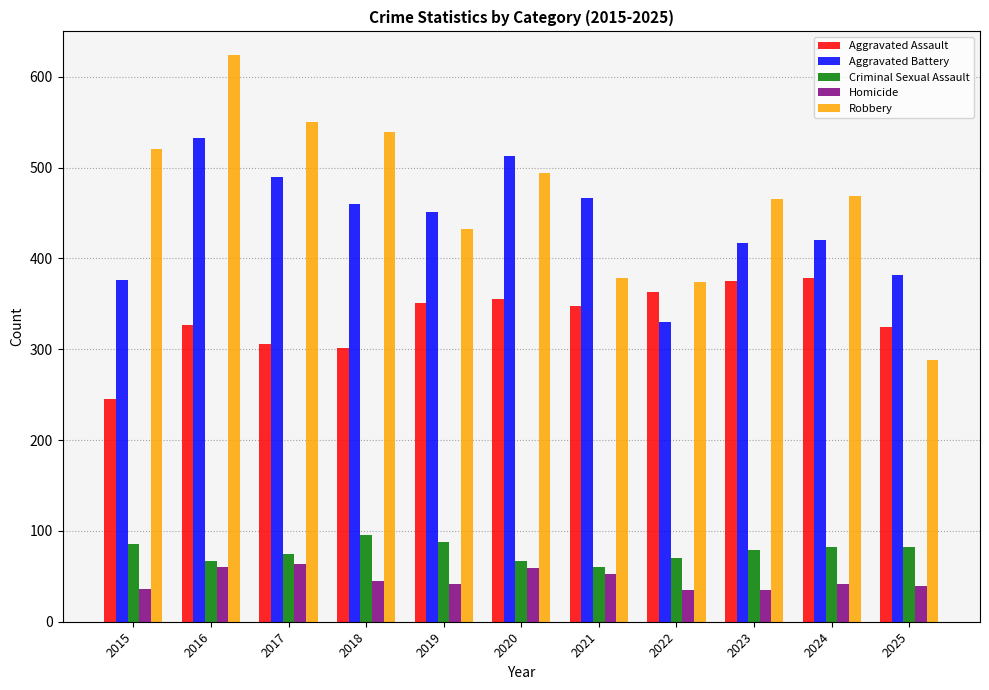

True or false: Criminal Sexual Assault has a value of 79 at 2023.

True